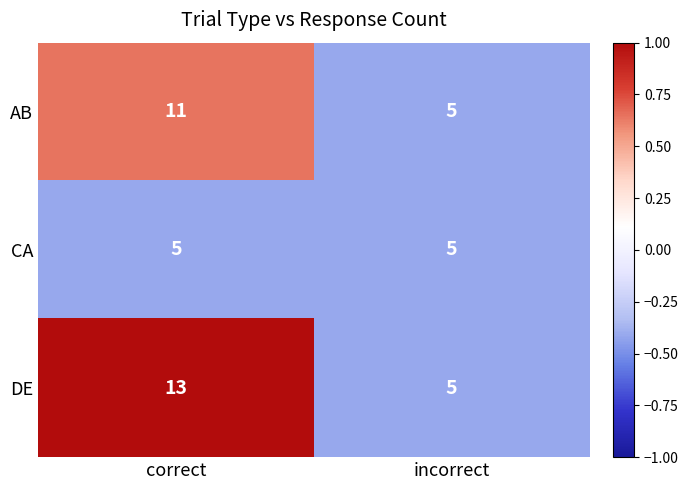

Between correct and incorrect, which series saw the biggest shift?

DE